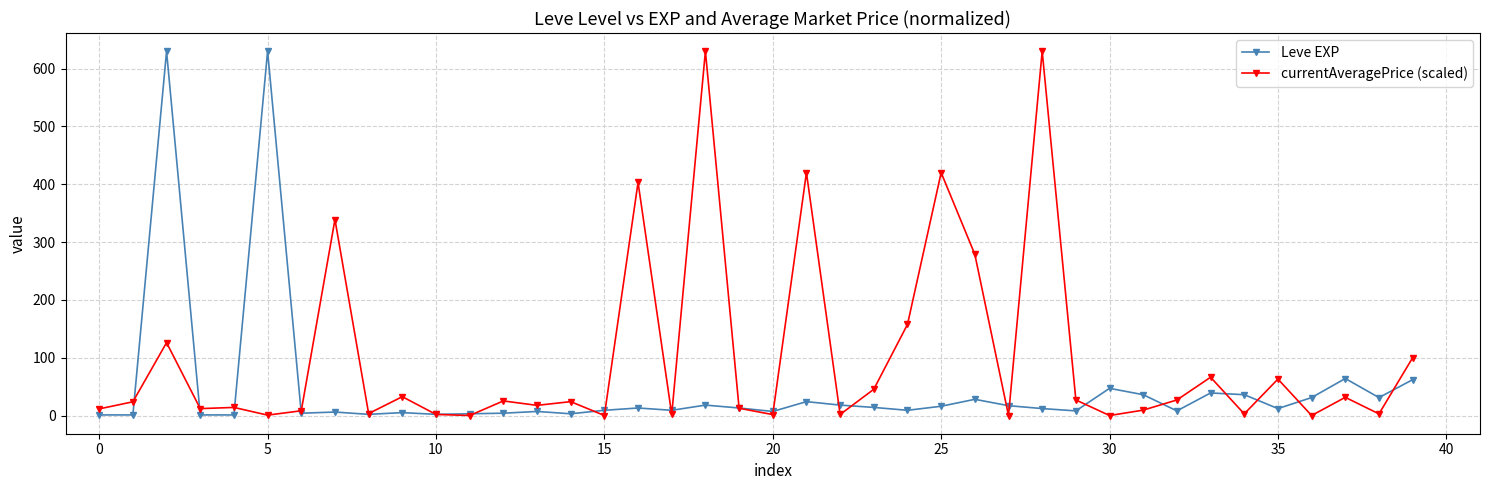

What is the value of the Leve EXP point at the 37th from the left?

31.0